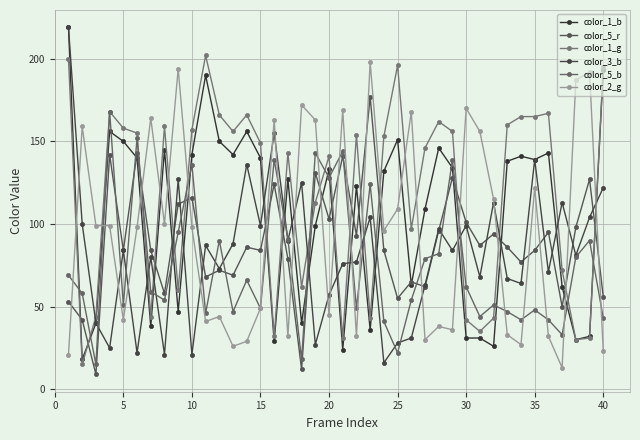

In color_5_r, how many points are higher than both neighbors (excluding endpoints)?

14